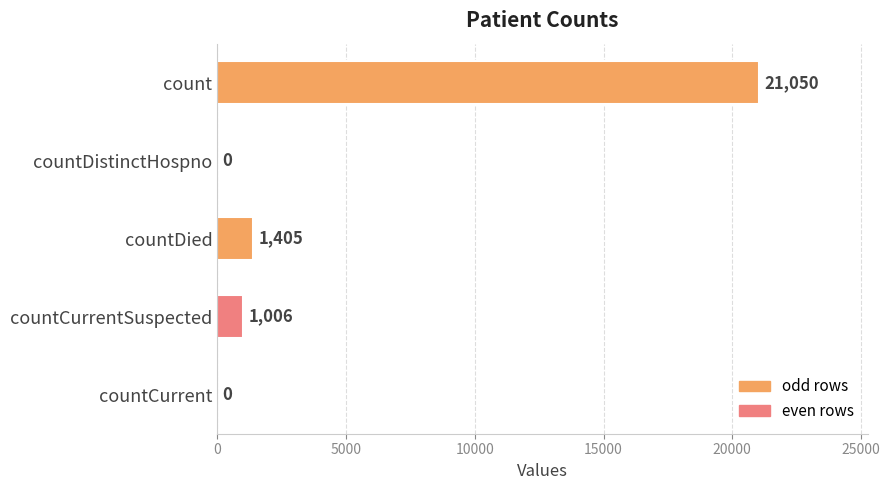

Reading top to bottom, transcribe all the data shown in this chart.

count=21050	countDistinctHospno=0	countDied=1405	countCurrentSuspected=1006	countCurrent=0